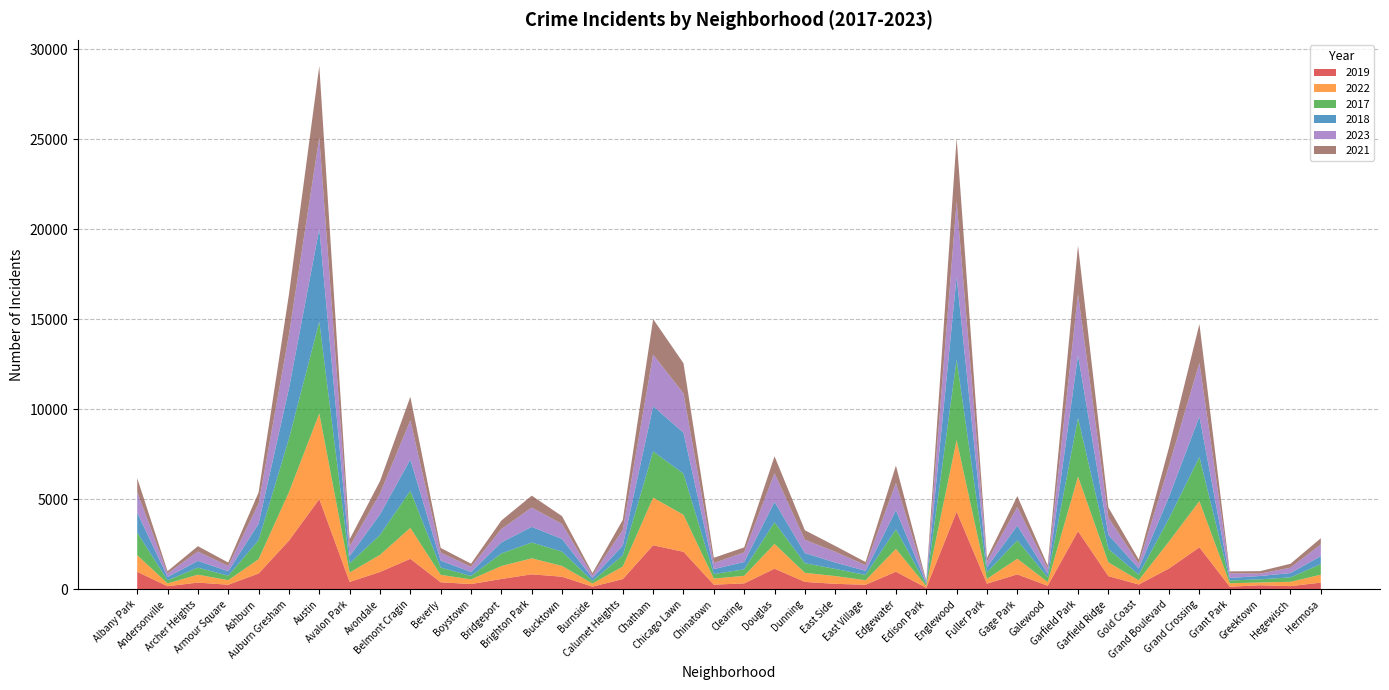

Reading left to right, list all the values displayed in this chart.

2019: 968	166	368	249	872	2700	5008	405	957	1687	385	287	568	828	694	142	561	2441	2079	253	322	1140	406	298	248	972	77	4310	308	825	189	3226	728	261	1153	2328	138	220	171	365
2022: 926	157	440	251	797	2698	4761	522	953	1720	414	258	722	888	599	175	698	2650	2055	338	422	1379	504	433	250	1269	99	3980	263	871	210	3034	766	236	1504	2566	192	154	240	441
2017: 1252	171	391	250	1053	2973	5096	508	1107	2066	403	188	697	879	795	145	620	2566	2288	253	360	1201	531	397	296	1082	87	4471	365	1019	265	3257	743	311	1281	2456	154	176	246	589
2018: 1117	184	374	248	924	2787	5163	401	1142	1737	386	224	616	870	704	160	554	2513	2280	273	409	1131	571	354	230	1063	75	4608	289	817	202	3486	789	342	1205	2249	141	185	240	443
2023: 1144	202	516	292	1107	2993	5082	542	1158	2173	442	289	741	1072	831	146	863	2870	2181	335	539	1594	735	597	307	1515	72	4185	314	1032	286	3406	953	268	1739	2980	261	129	300	647
2021: 767	123	303	193	630	2237	3970	395	692	1313	264	173	474	664	435	130	559	1974	1675	293	274	943	530	326	180	969	62	3518	200	613	170	2686	565	233	1015	2160	104	140	217	350